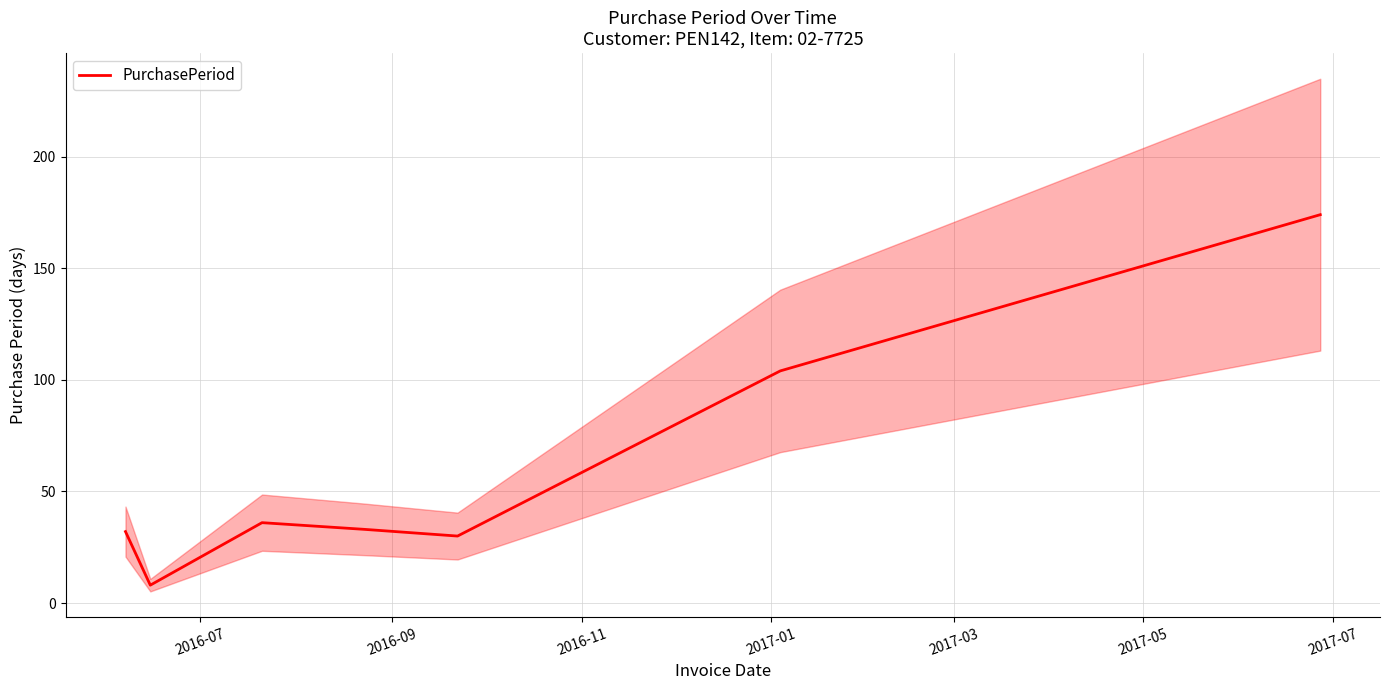

Count the number of categories in the chart.

7